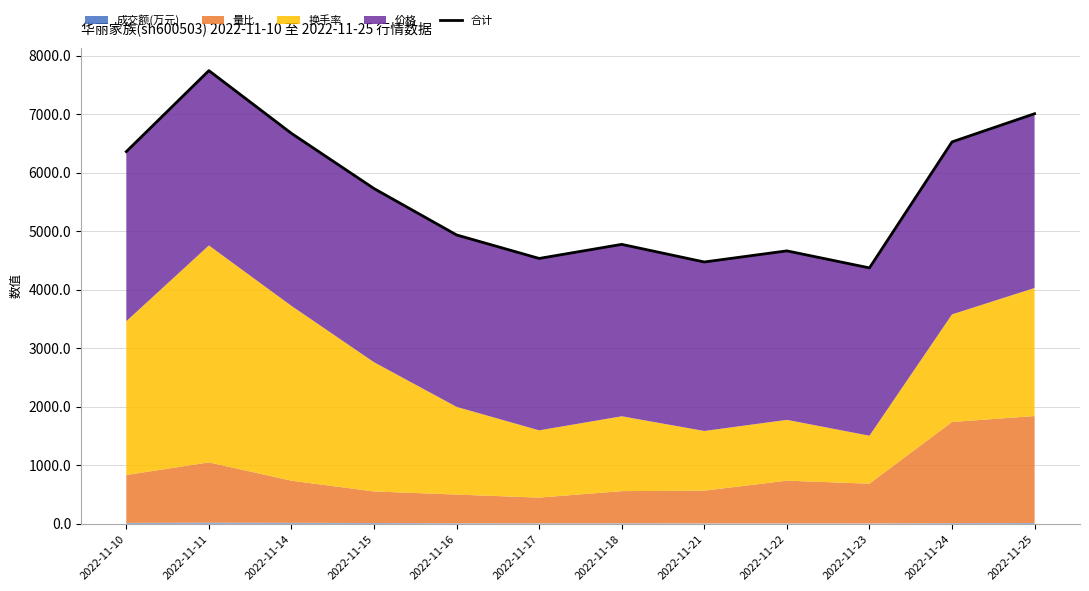

What value does the data have at 2022-11-16?

4937.1